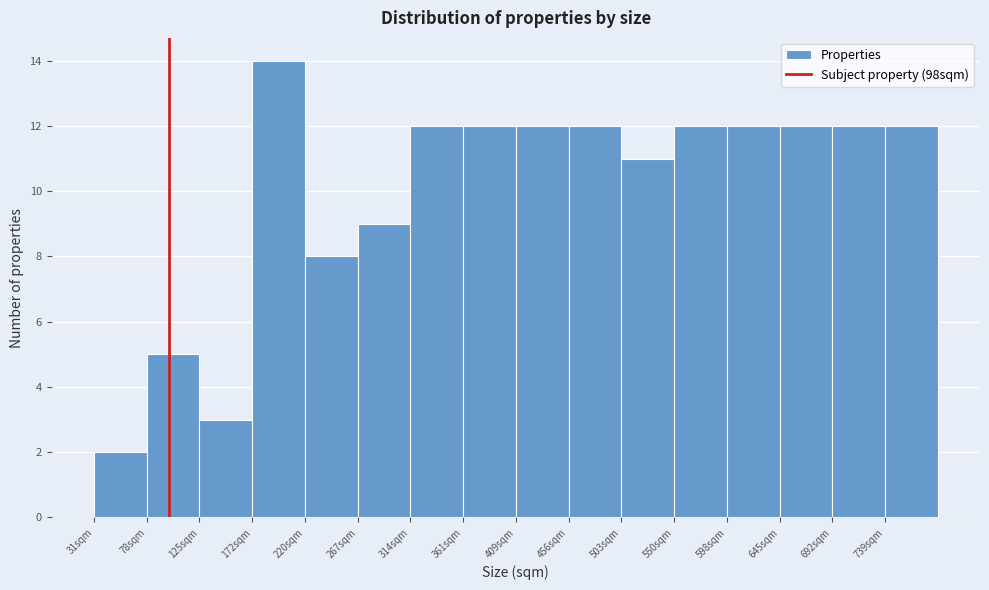

Over which range of the x-axis is the bar tallest?

175 to 220